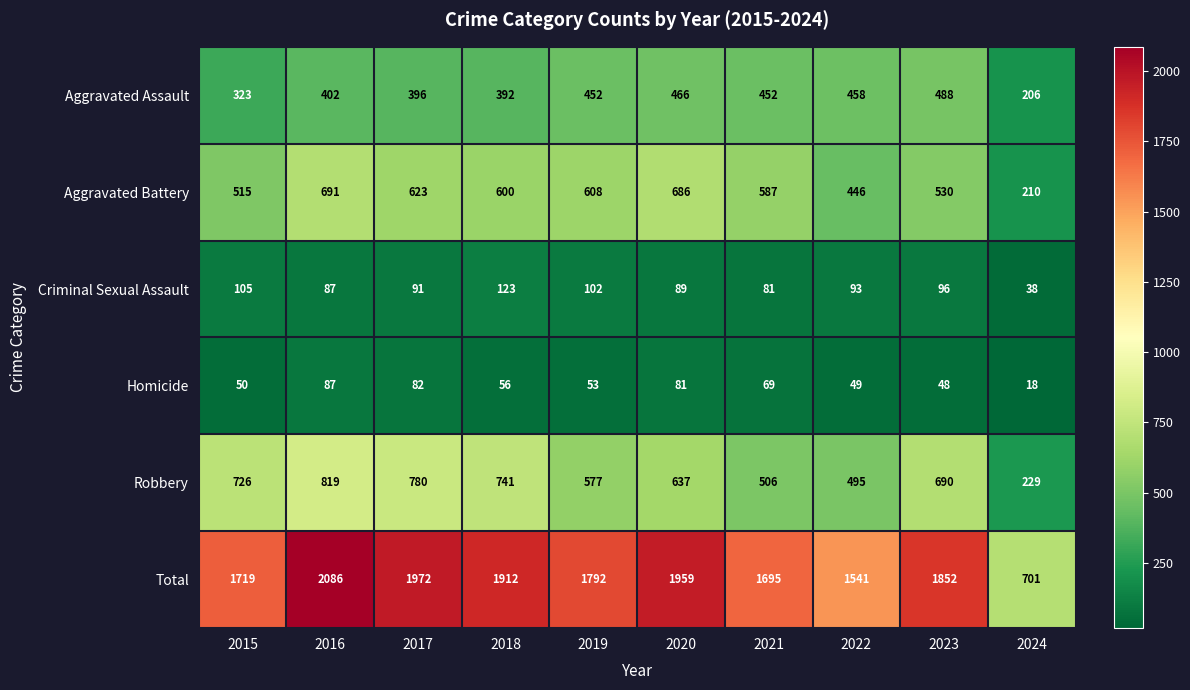

The value of Aggravated Assault at 2020 is 466. True or false?

True